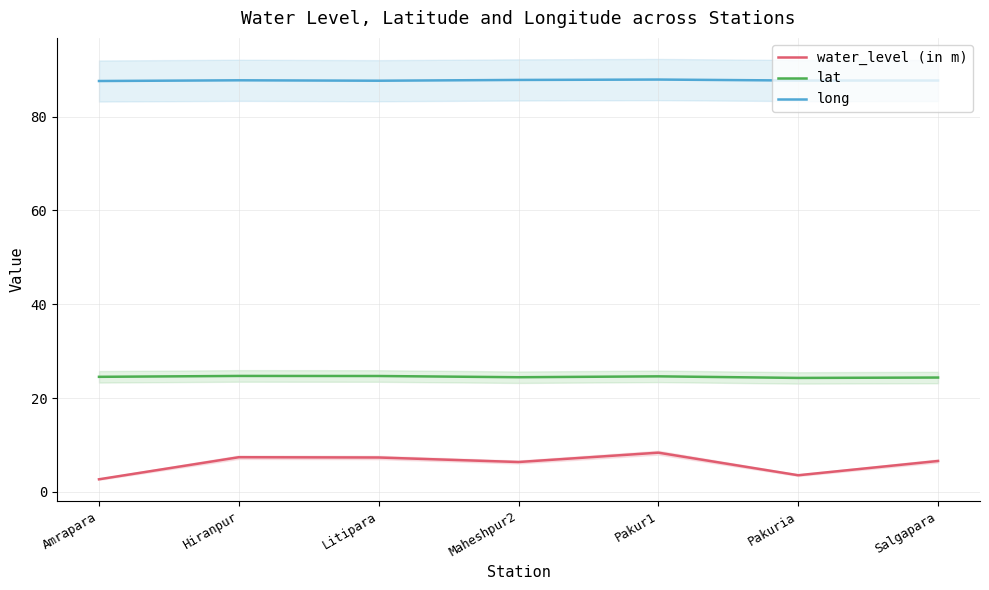

What is the difference between the second highest and minimum values in the water_level (in m) series?

4.7